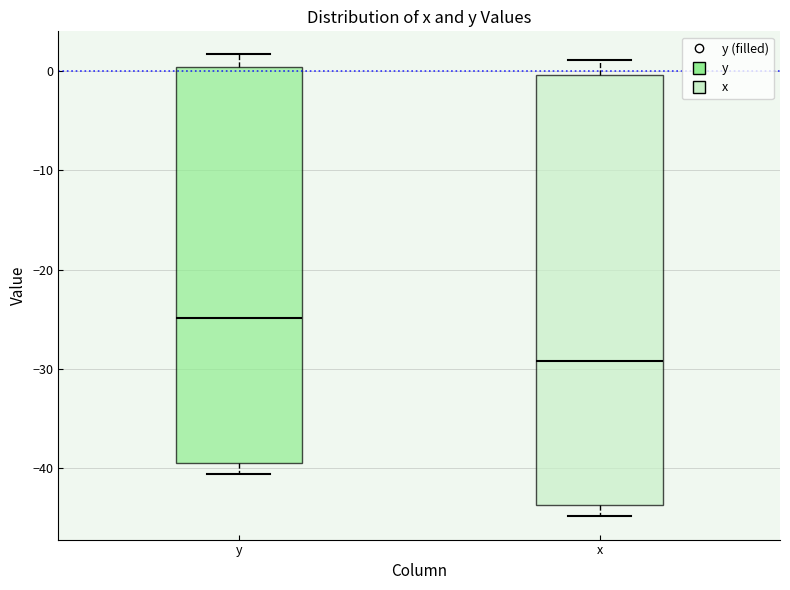

Where is the lower edge of the box for x on the y-axis? The values are not printed on the chart, so give them approximately, as read against the axis.

-44